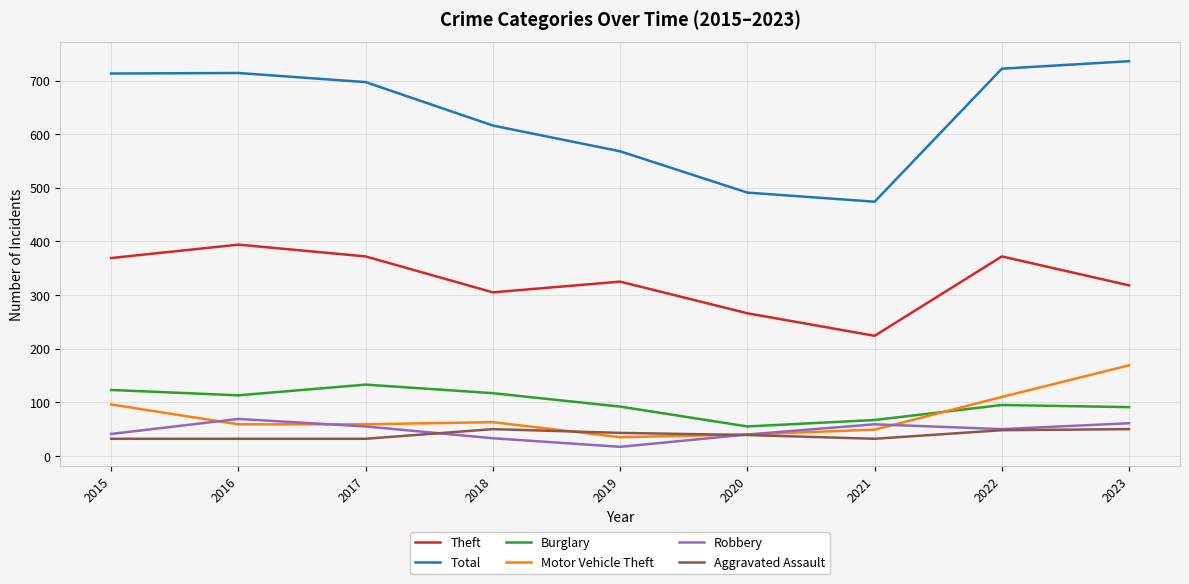

Between which two adjacent categories do Burglary and Motor Vehicle Theft first intersect?

2021 and 2022